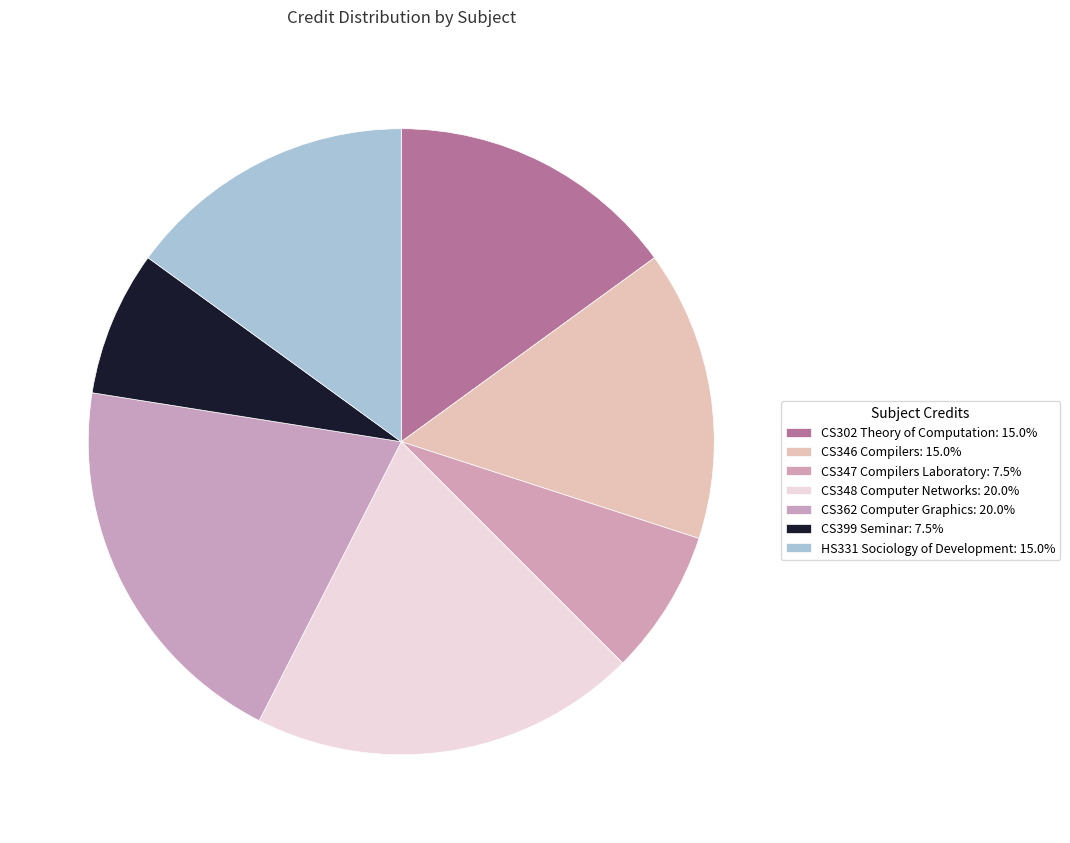

To the nearest percent, what is the average slice percentage?

14%